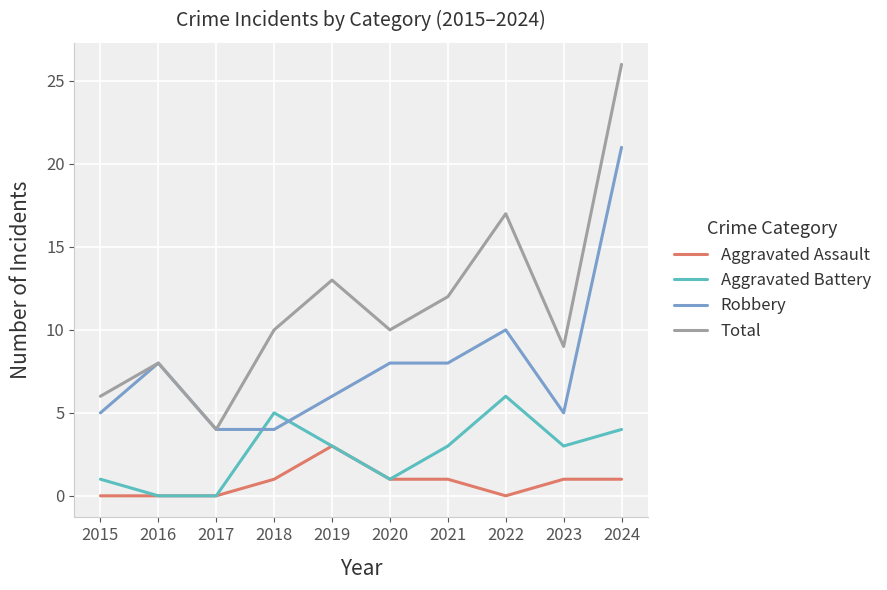

Reading left to right, what are all the values shown in this chart?

Aggravated Assault: 0	0	0	1	3	1	1	0	1	1
Aggravated Battery: 1	0	0	5	3	1	3	6	3	4
Robbery: 5	8	4	4	6	8	8	10	5	21
Total: 6	8	4	10	13	10	12	17	9	26